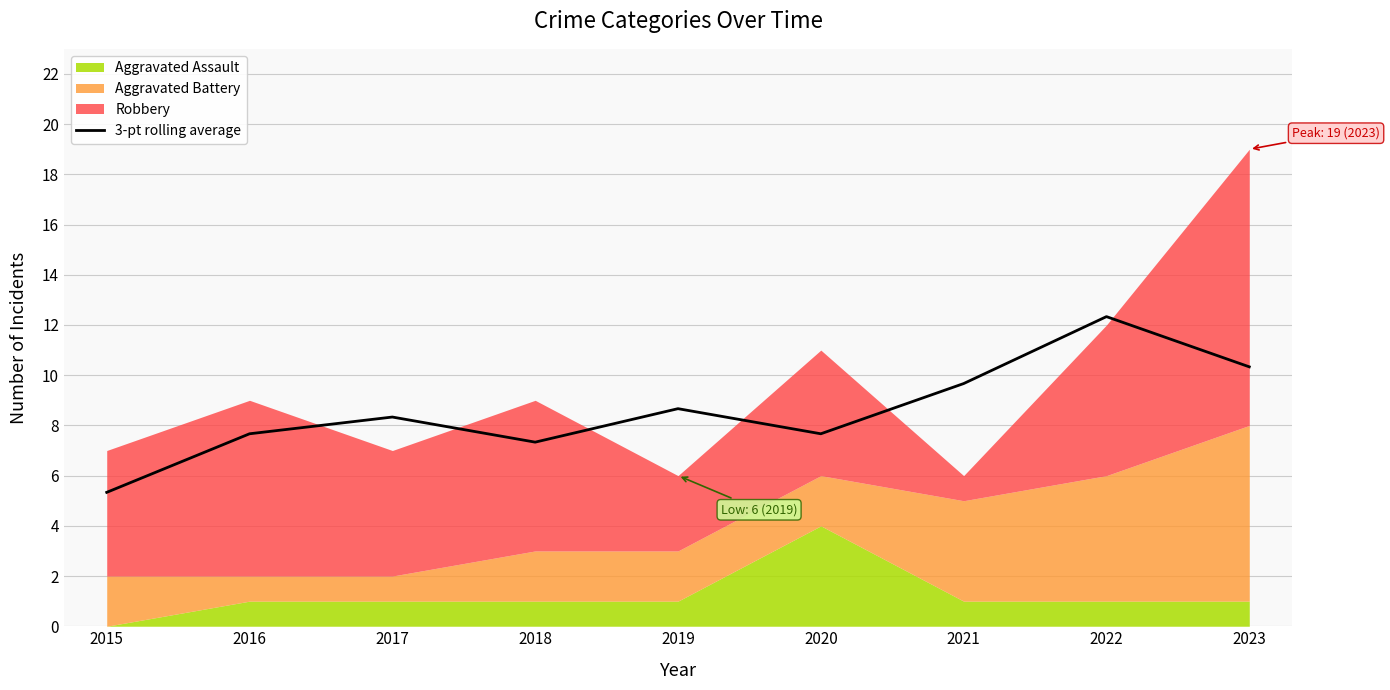

True or false: the data shows 2.7 at 2019.

False